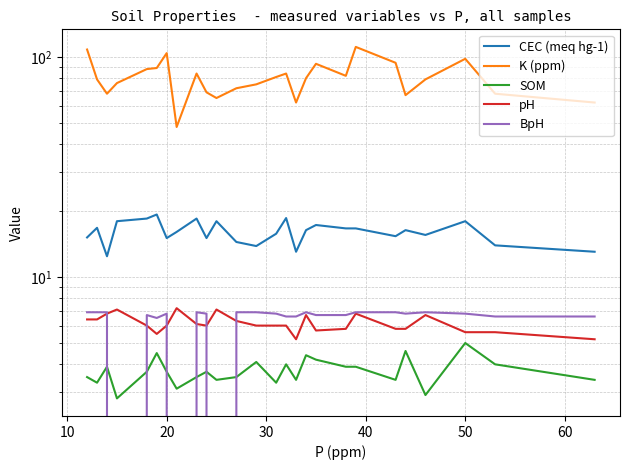

The BpH series shows 1.9 at 20. True or false?

False